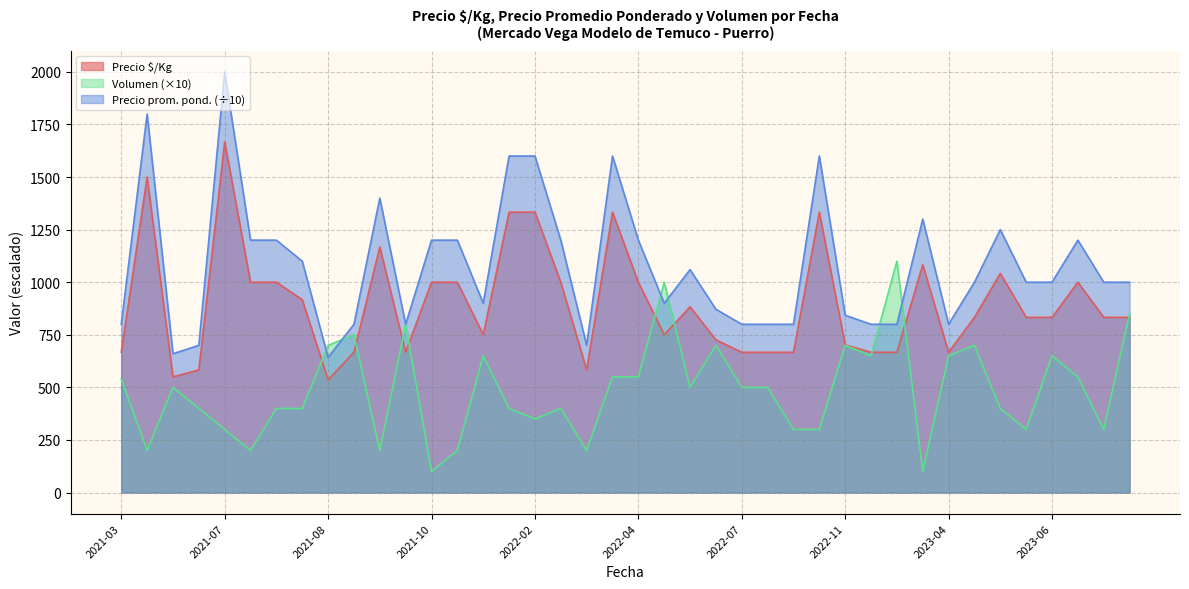

What is the average value of the Precio promedio ponderado series?

1078.2